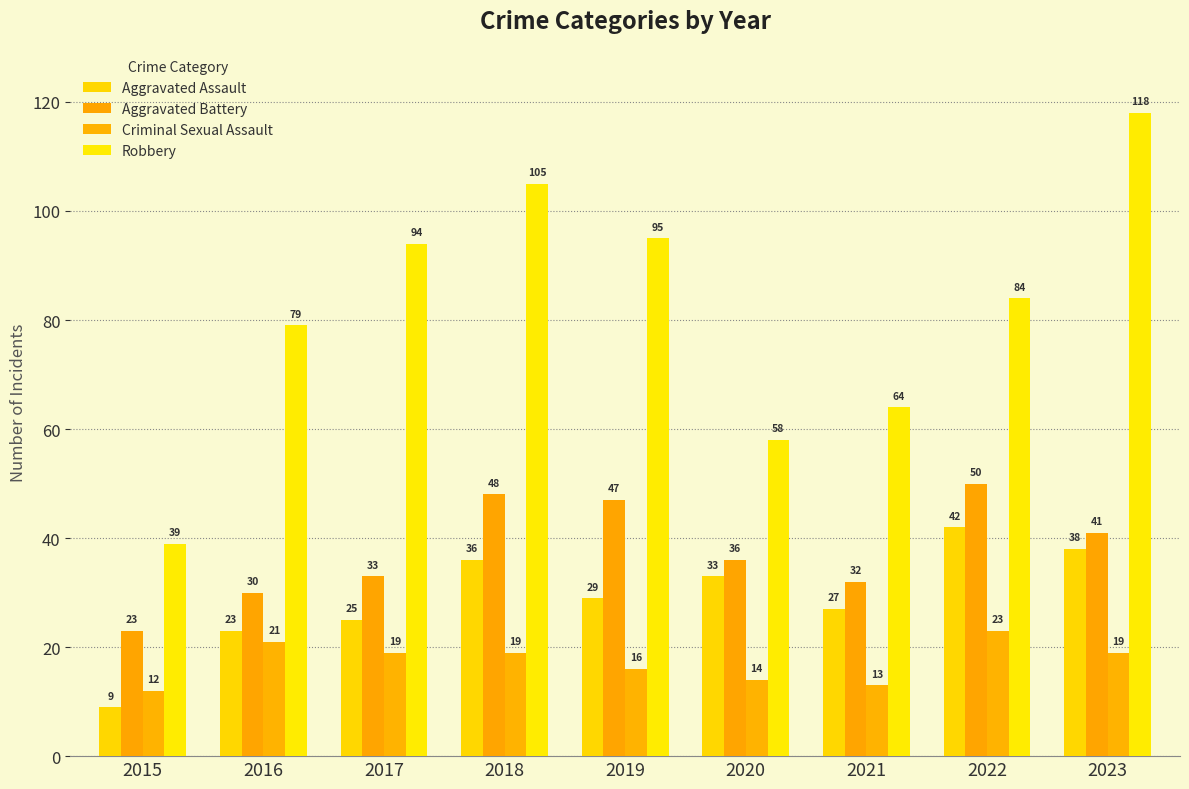

What is the value of the Aggravated Battery bar at the 2nd from the left?

30